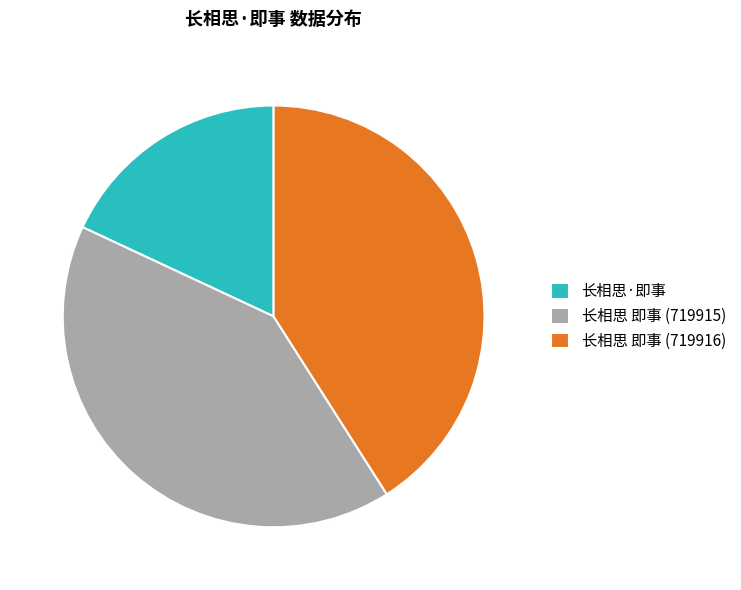

Does any single category account for the majority?

No